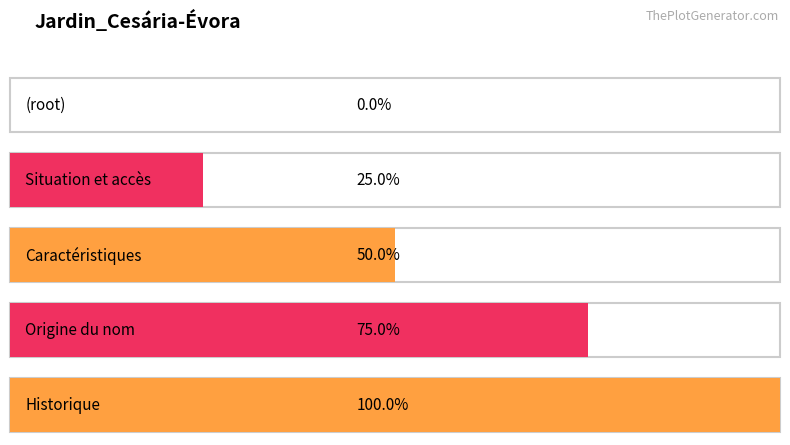

Are the bars grouped side by side (vs. stacked)?

No